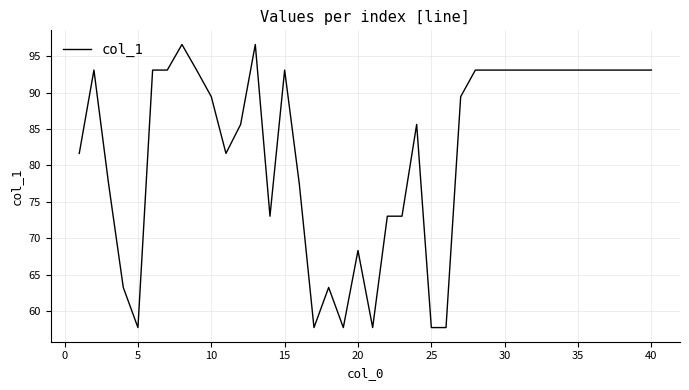

What is the maximum value shown in the chart?

96.6